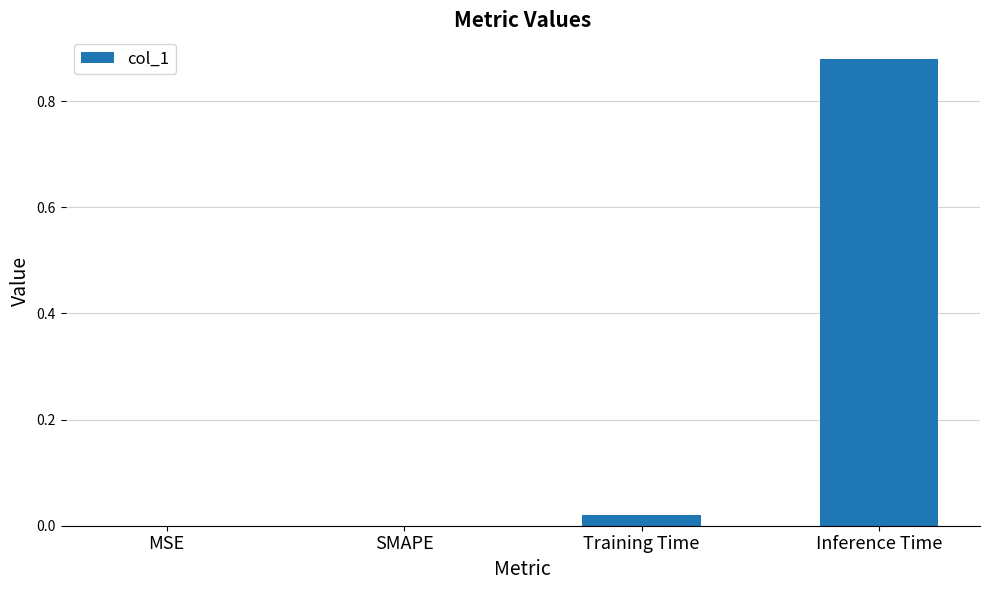

How many series are shown in this chart?

1